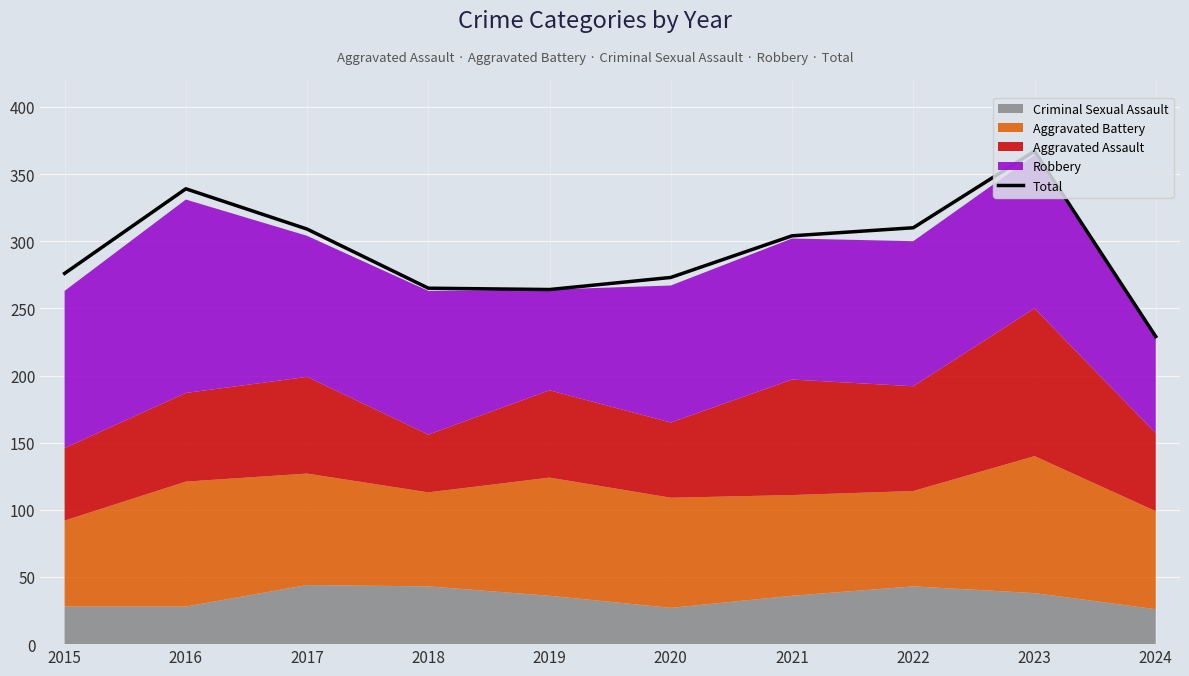

Reading left to right, list all the values displayed in this chart.

2015=276	2016=339	2017=309	2018=265	2019=264	2020=273	2021=304	2022=310	2023=367	2024=229